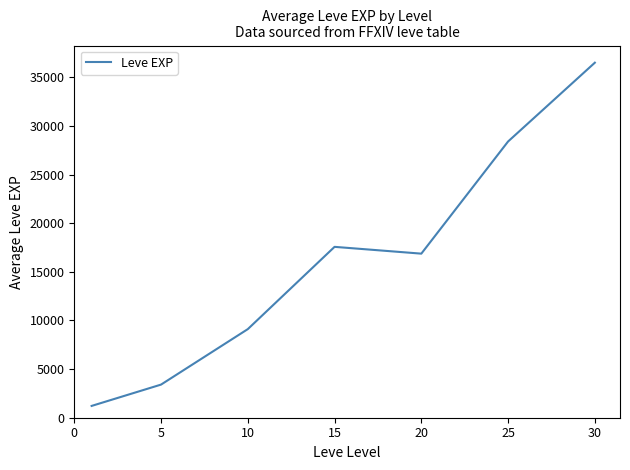

What is the average value?

16148.5